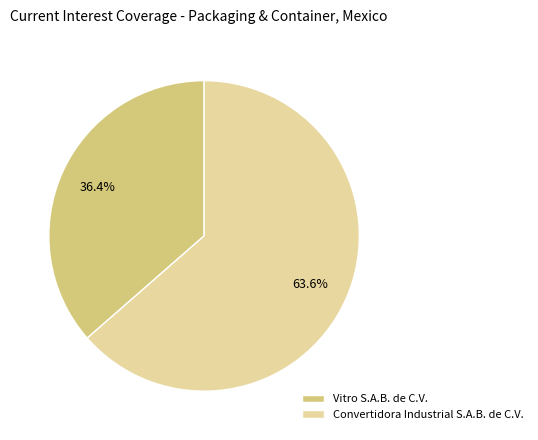

Between Vitro S.A.B. de C.V. and Convertidora Industrial S.A.B. de C.V., which is larger?

Convertidora Industrial S.A.B. de C.V.